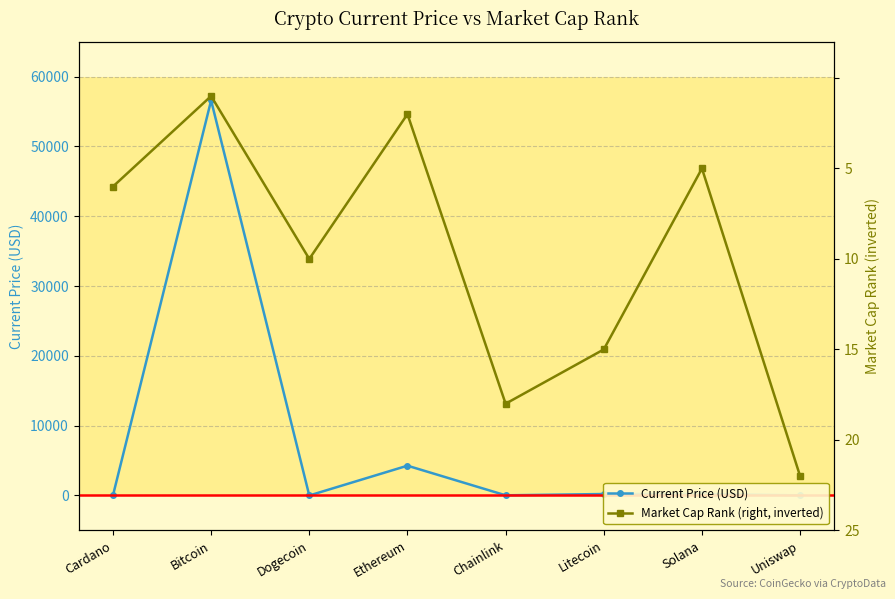

Where is the first local minimum for Market Cap Rank (right, inverted)?

Dogecoin